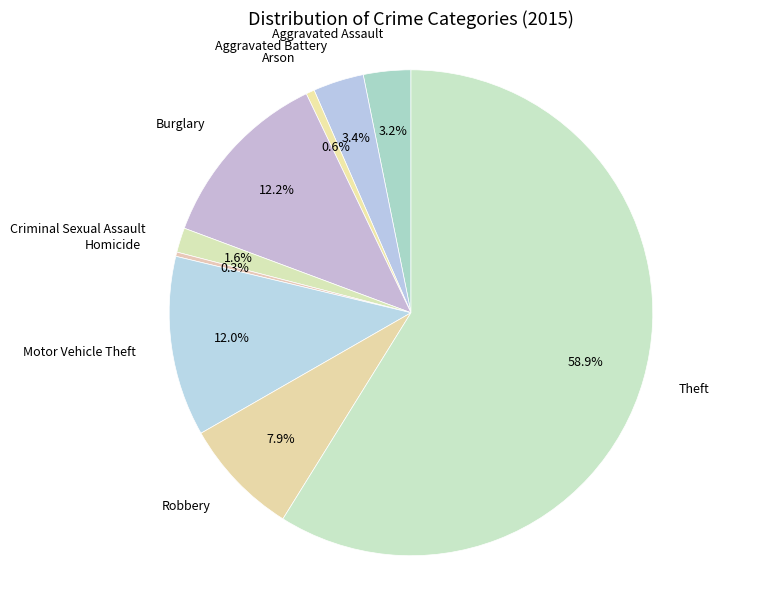

Does any single category account for the majority?

Yes